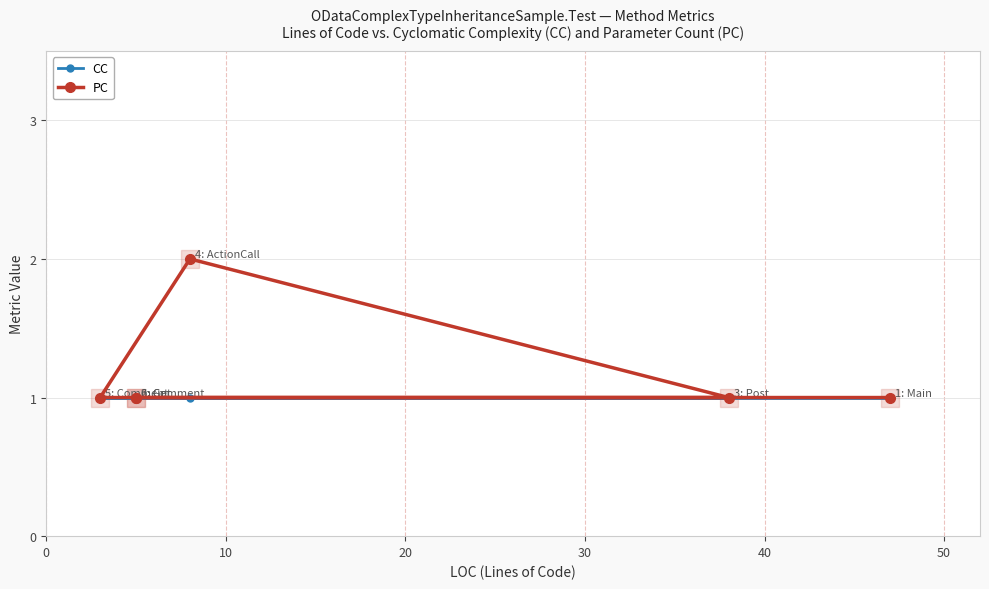

What is the total value across all series at 50?

2